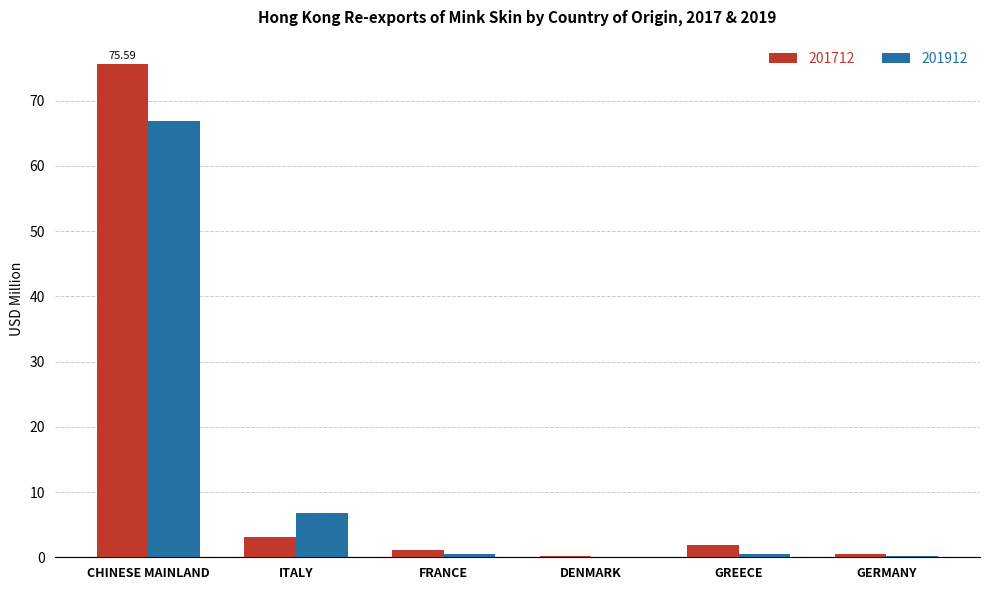

At which label is 201912 closest to 33?

ITALY